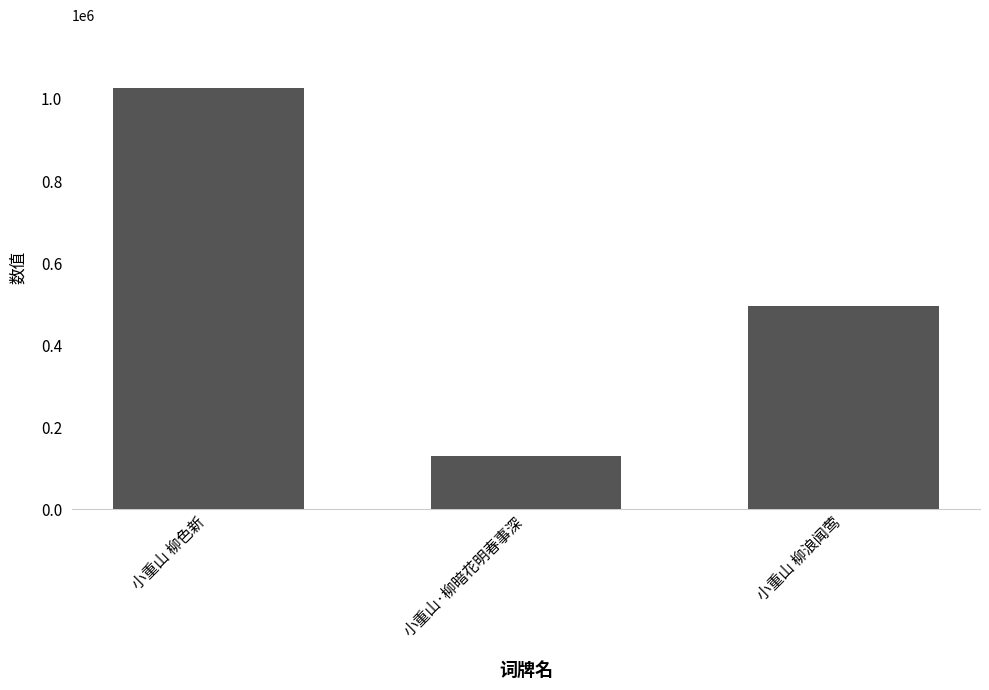

The value at 小重山·柳暗花明春事深 is 128953. True or false?

True